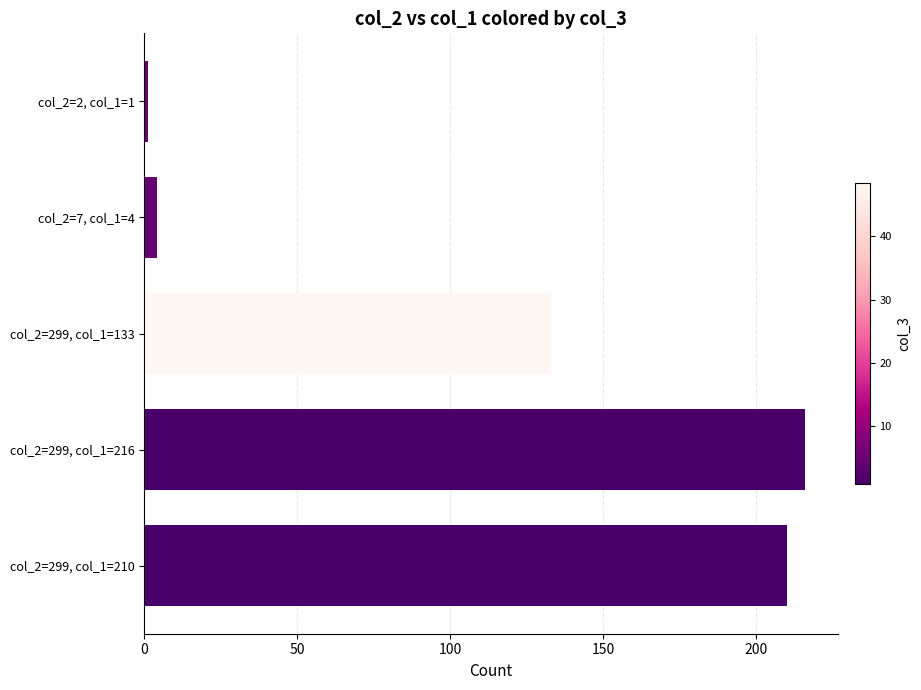

True or false: the data shows 210 at col_2=299, col_1=210.

True